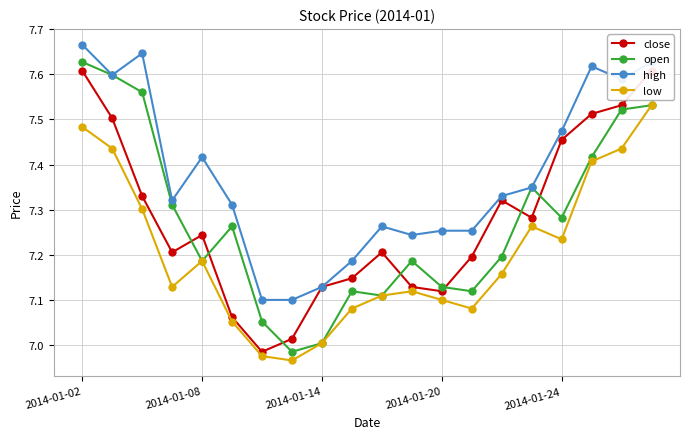

Where is open nearest to the value 7?

2014-01-14